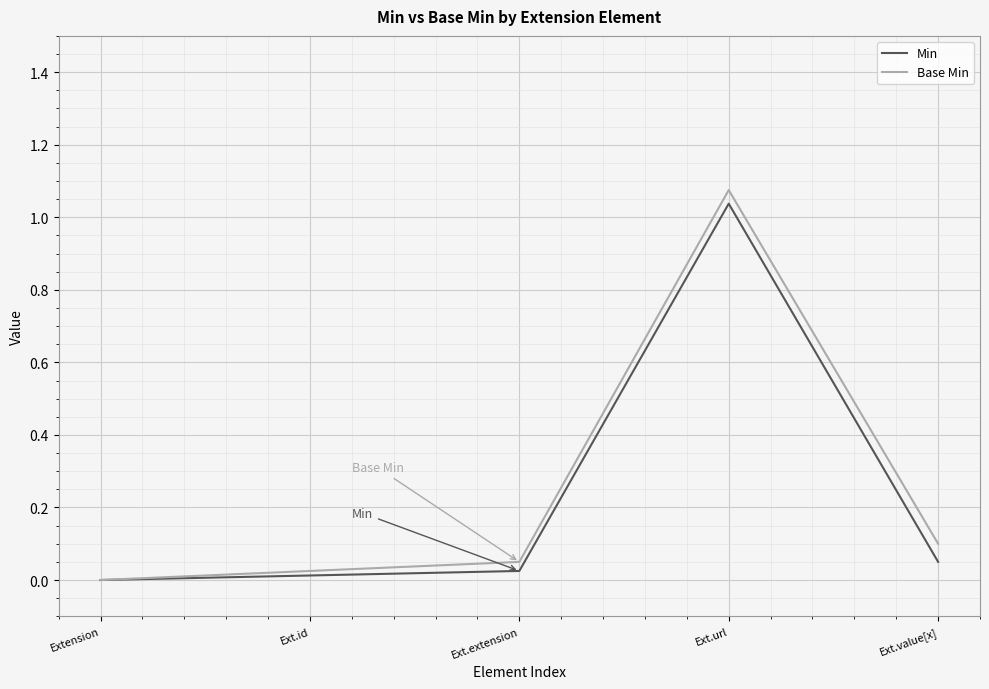

What is the maximum value for Min?

1.0